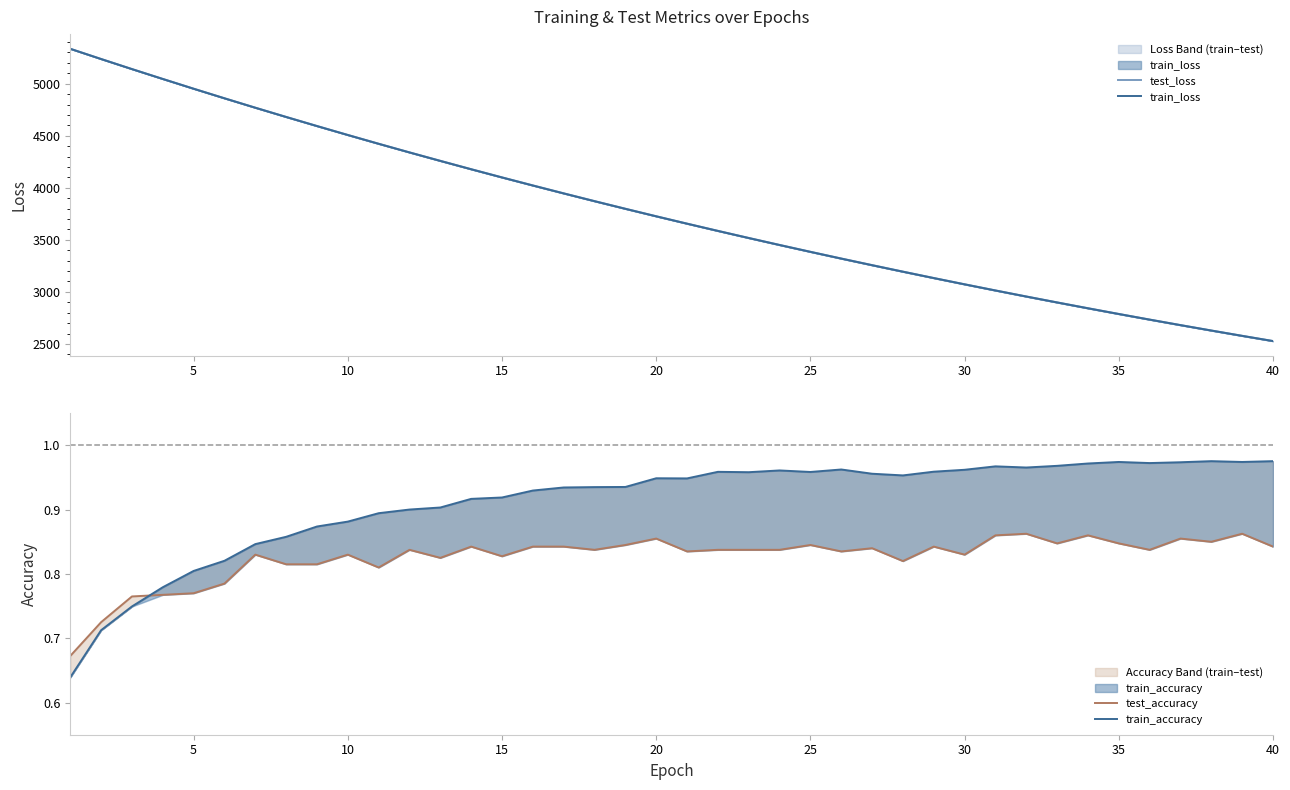

What are all the series names shown in the legend?

test_loss, train_loss, test_accuracy, train_accuracy